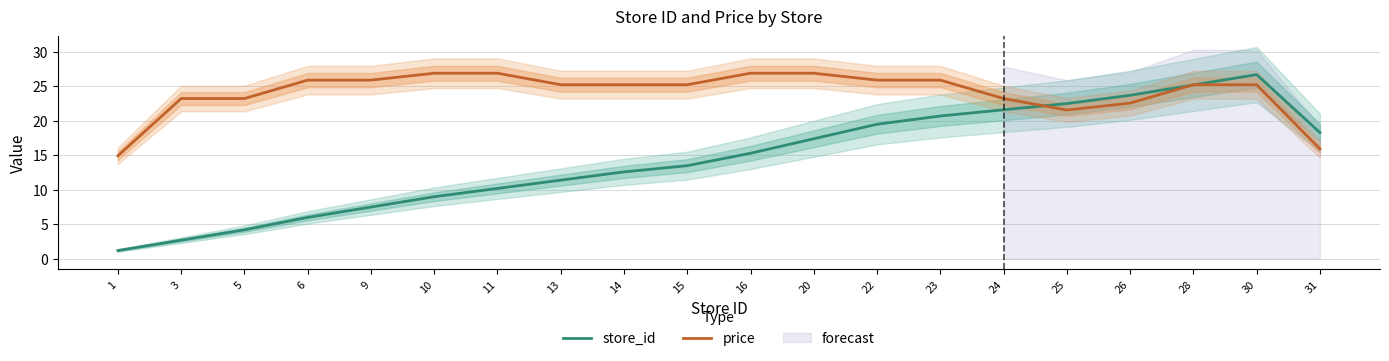

True or false: store_id has a value of 8.1 at 6.

False